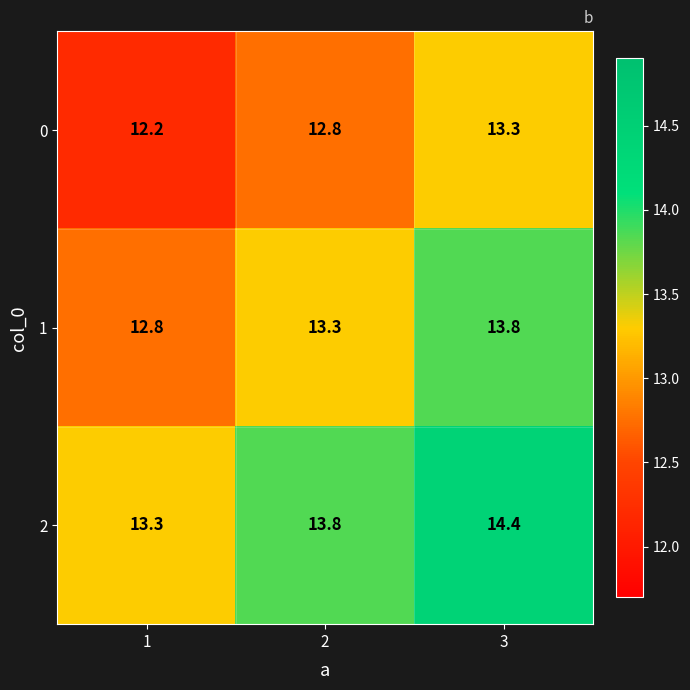

What value does the 1 series have at 2?

13.3